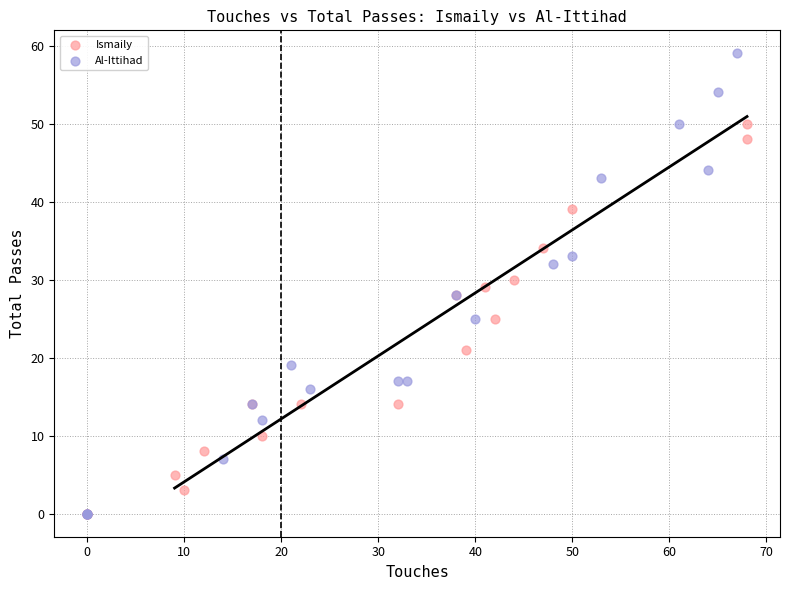

Which series contains the highest Y value?

Al-Ittihad